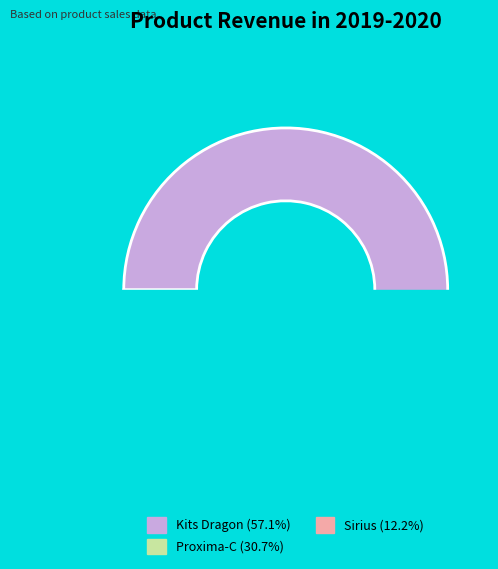

The Proxima-C slice represents 31% of the pie. True or false?

True